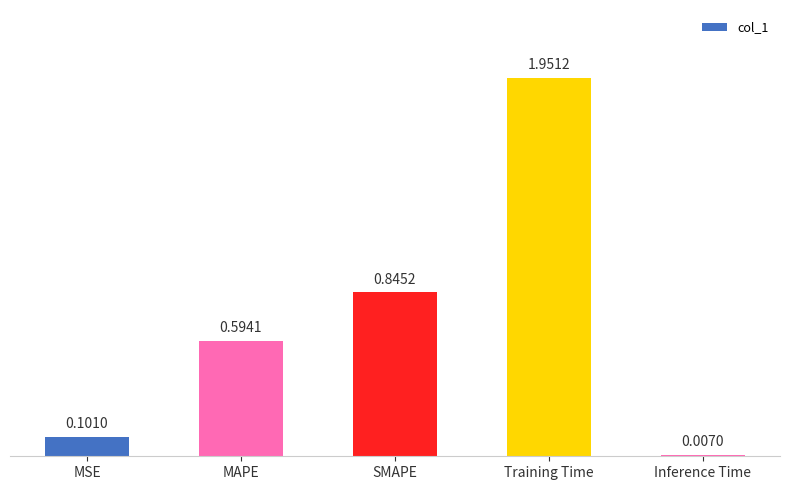

Which category has the lowest value across all series?

Inference Time